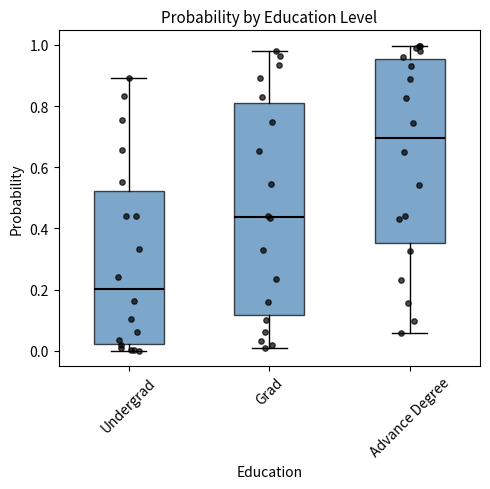

Reading left to right, transcribe this box plot: for each box, give where its median line is, the range the box spans, and where its two whiskers end, as read against the y-axis. The values are not printed on the chart, so give them approximately, as read against the axis.

Undergrad: median 0.20, box 0.02 to 0.52, whiskers 0.00 to 0.90
Grad: median 0.44, box 0.12 to 0.80, whiskers 0.00 to 0.98
Advance Degree: median 0.70, box 0.36 to 0.96, whiskers 0.06 to 1.00